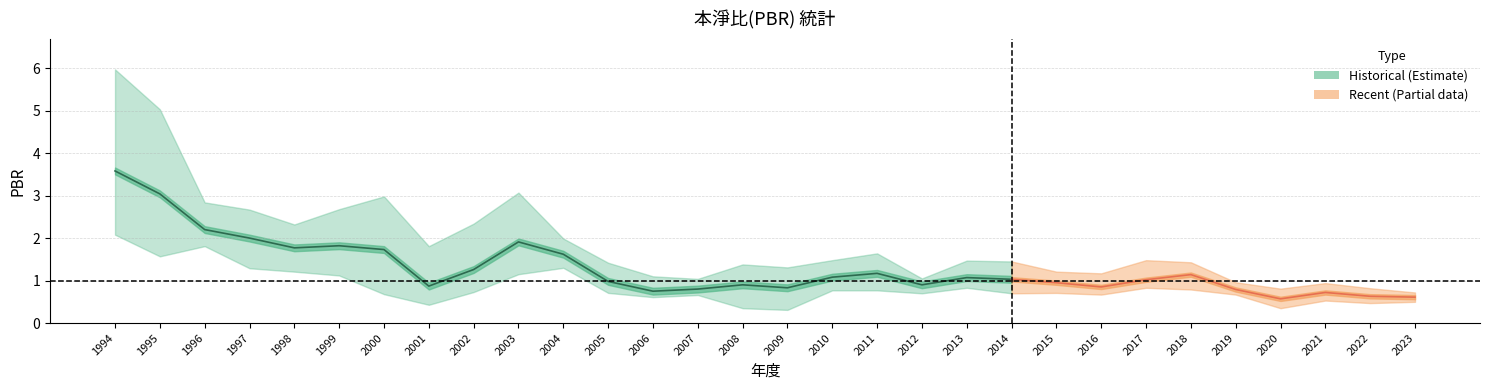

Reading right to left, transcribe all the data shown in this chart.

PBR_high: 2023=0.7	2022=0.8	2021=0.9	2020=0.8	2019=1.0	2018=1.4	2017=1.5	2016=1.2	2015=1.2	2014=1.4	2013=1.5	2012=1.1	2011=1.6	2010=1.5	2009=1.3	2008=1.4	2007=1.0	2006=1.1	2005=1.4	2004=2.0	2003=3.1	2002=2.3	2001=1.8	2000=3.0	1999=2.7	1998=2.3	1997=2.7	1996=2.8	1995=5.0	1994=6.0
PBR_low: 2023=0.5	2022=0.5	2021=0.5	2020=0.3	2019=0.7	2018=0.8	2017=0.8	2016=0.7	2015=0.7	2014=0.7	2013=0.8	2012=0.7	2011=0.8	2010=0.8	2009=0.3	2008=0.3	2007=0.7	2006=0.6	2005=0.7	2004=1.3	2003=1.1	2002=0.7	2001=0.4	2000=0.7	1999=1.1	1998=1.2	1997=1.3	1996=1.8	1995=1.6	1994=2.1
PBR_avg: 2023=0.6	2022=0.6	2021=0.7	2020=0.6	2019=0.8	2018=1.1	2017=1.0	2016=0.8	2015=0.9	2014=1.0	2013=1.1	2012=0.9	2011=1.2	2010=1.1	2009=0.8	2008=0.9	2007=0.8	2006=0.8	2005=1.0	2004=1.6	2003=1.9	2002=1.3	2001=0.9	2000=1.7	1999=1.8	1998=1.8	1997=2.0	1996=2.2	1995=3.0	1994=3.6